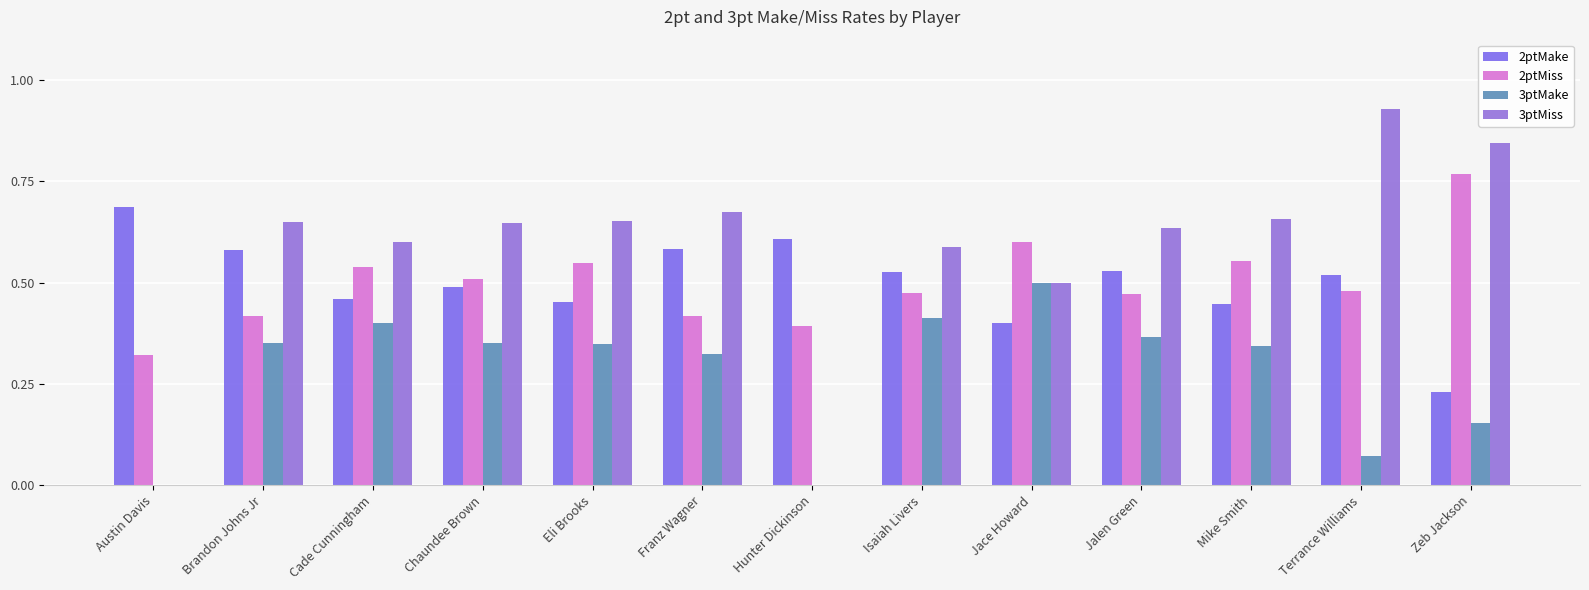

The value of 3ptMiss at Jace Howard is 0.8. True or false?

False